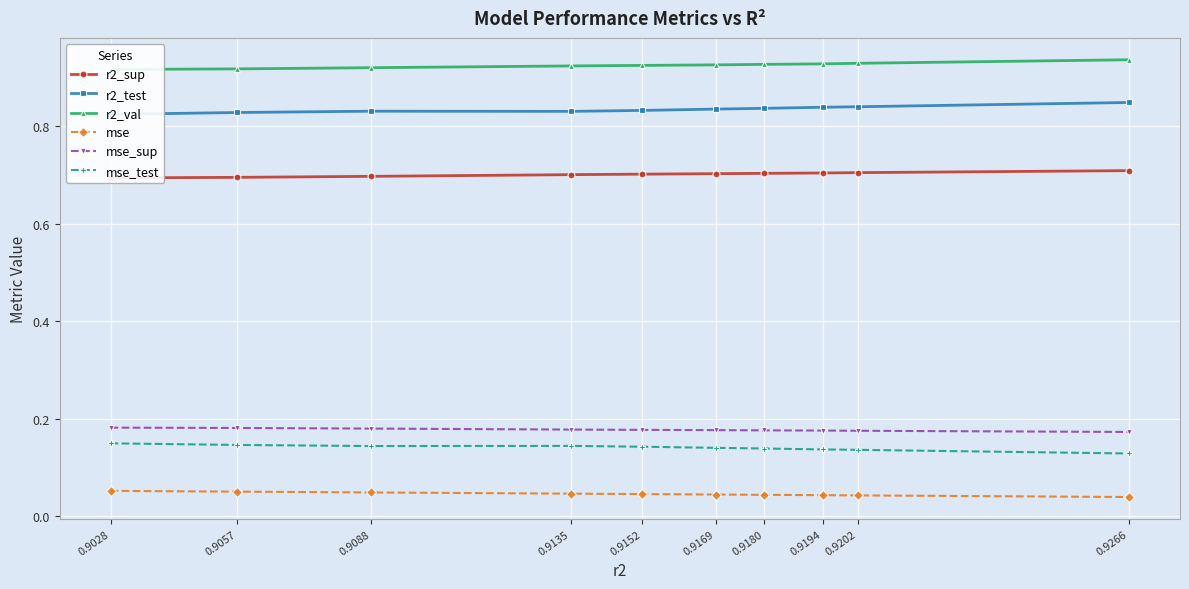

True or false: mse has more than 0 points higher than both neighbors.

False